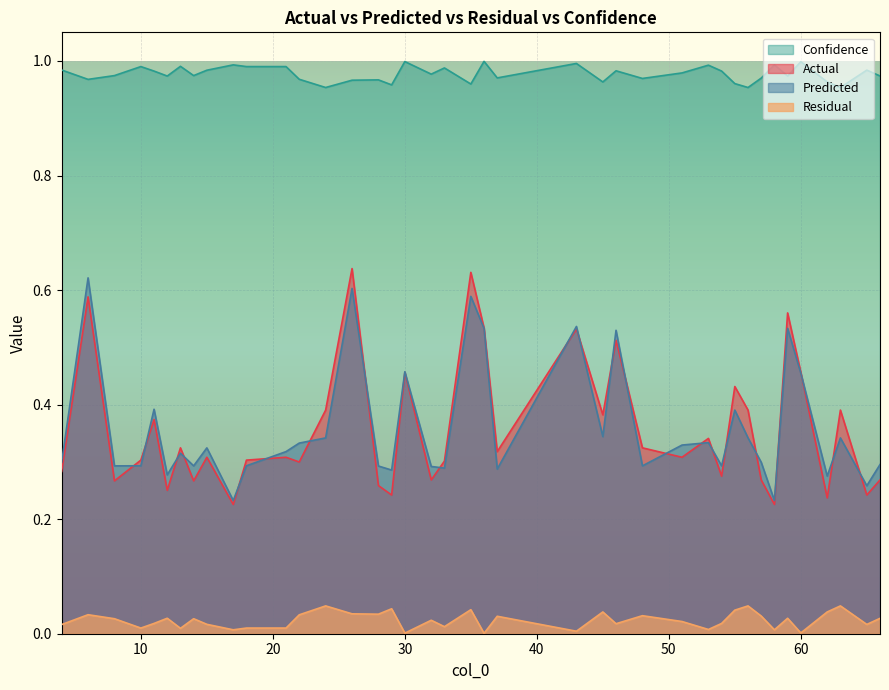

How many lines are shown in the chart?

4